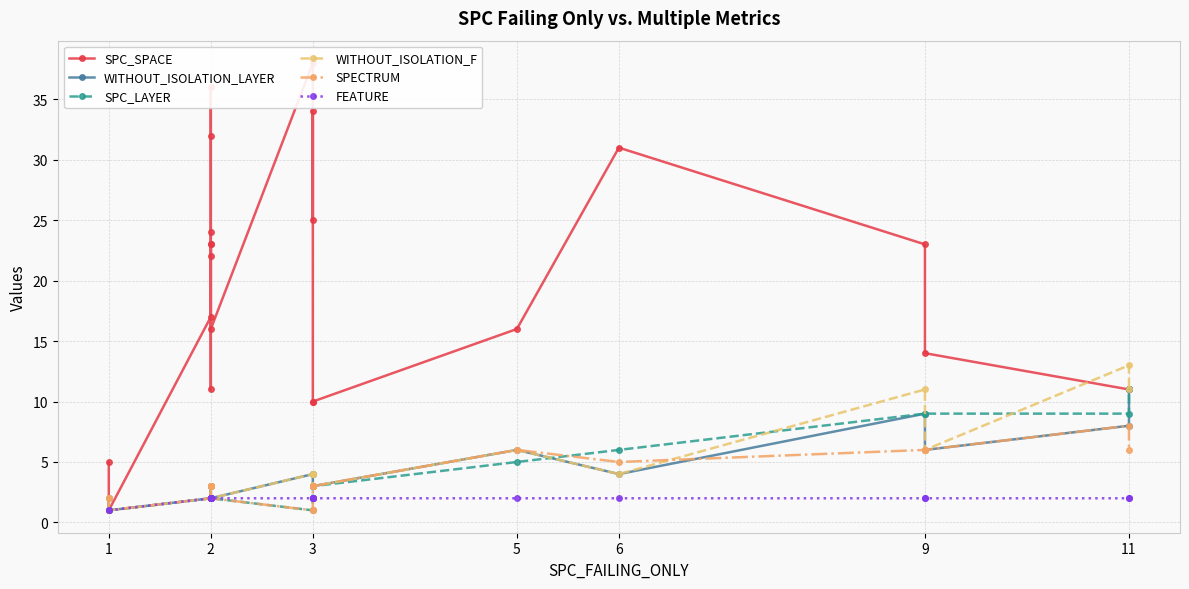

Reading left to right, extract all data points from this chart.

SPC_SPACE: 5	1	17	23	11	23	22	24	36	32	16	38	25	34	10	10	16	31	23	14	11	11
WITHOUT_ISOLATION_LAYER: 2	1	2	2	2	2	2	3	3	2	2	4	4	3	3	3	6	4	9	6	8	11
SPC_LAYER: 1	1	2	2	2	2	2	2	2	2	2	1	3	3	3	3	5	6	9	9	9	11
WITHOUT_ISOLATION_F: 2	1	2	2	2	2	2	3	3	2	2	4	4	3	3	3	6	4	11	6	13	11
SPECTRUM: 2	1	2	2	2	2	2	3	3	3	2	1	1	3	3	3	6	5	6	6	8	6
FEATURE: 1	1	2	2	2	2	2	2	2	2	2	2	2	2	2	2	2	2	2	2	2	2